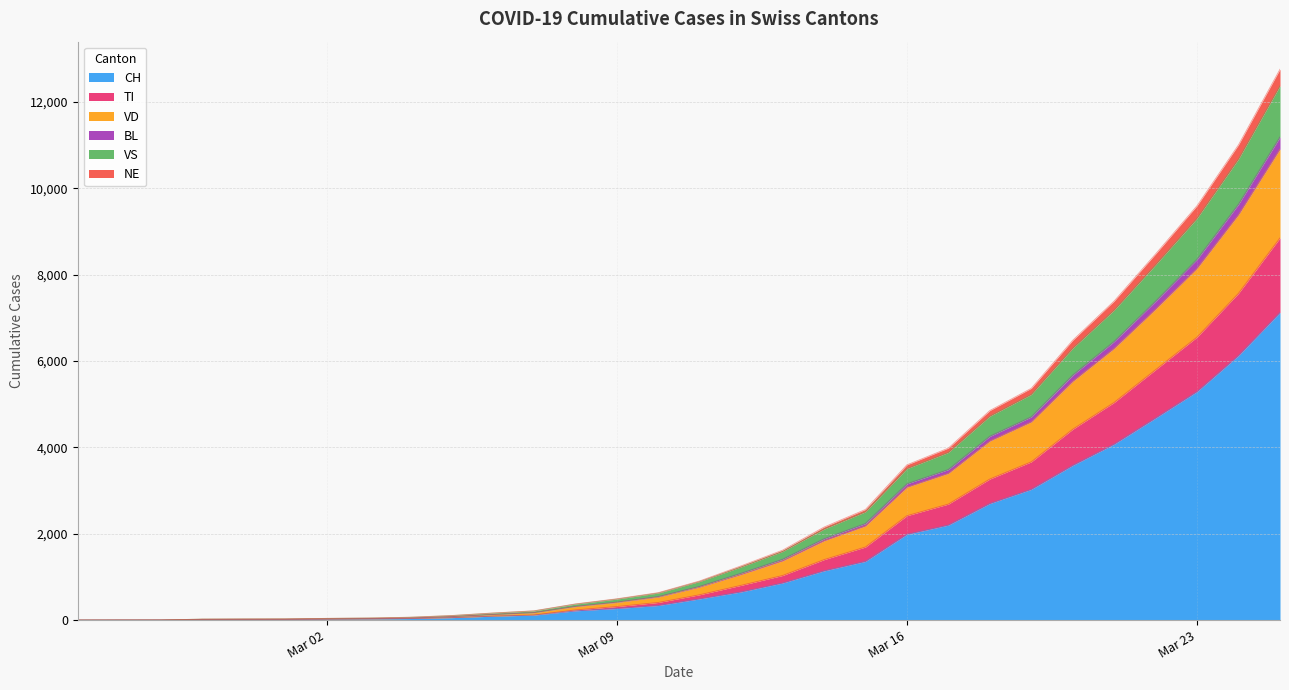

What are all the series names shown in the legend?

CH, TI, VD, BL, VS, NE